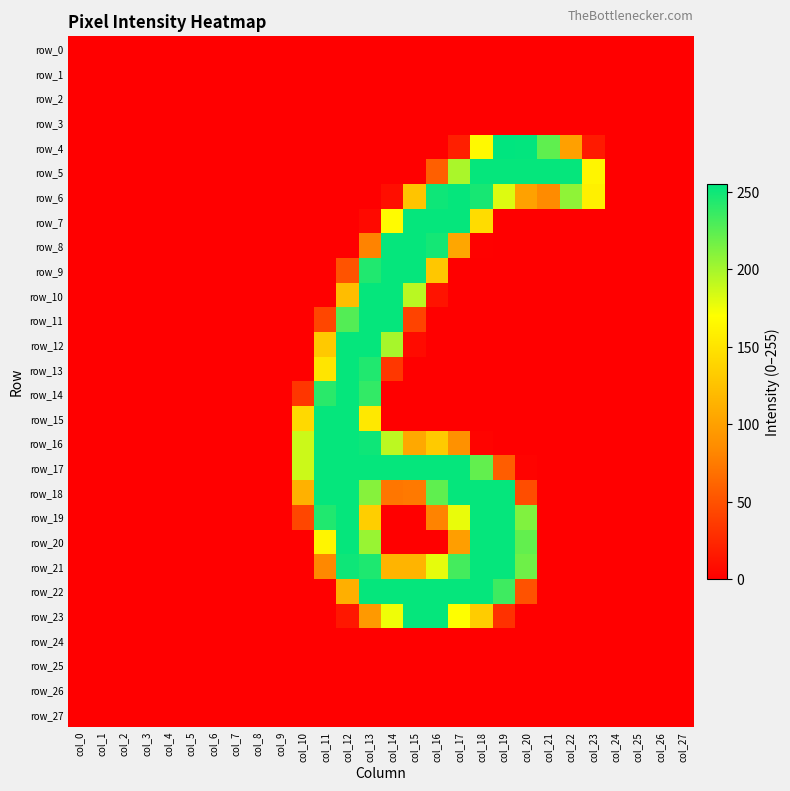

Reading right to left, extract all data points from this chart.

row_0: col_27=0	col_26=0	col_25=0	col_24=0	col_23=0	col_22=0	col_21=0	col_20=0	col_19=0	col_18=0	col_17=0	col_16=0	col_15=0	col_14=0	col_13=0	col_12=0	col_11=0	col_10=0	col_9=0	col_8=0	col_7=0	col_6=0	col_5=0	col_4=0	col_3=0	col_2=0	col_1=0	col_0=0
row_1: col_27=0	col_26=0	col_25=0	col_24=0	col_23=0	col_22=0	col_21=0	col_20=0	col_19=0	col_18=0	col_17=0	col_16=0	col_15=0	col_14=0	col_13=0	col_12=0	col_11=0	col_10=0	col_9=0	col_8=0	col_7=0	col_6=0	col_5=0	col_4=0	col_3=0	col_2=0	col_1=0	col_0=0
row_2: col_27=0	col_26=0	col_25=0	col_24=0	col_23=0	col_22=0	col_21=0	col_20=0	col_19=0	col_18=0	col_17=0	col_16=0	col_15=0	col_14=0	col_13=0	col_12=0	col_11=0	col_10=0	col_9=0	col_8=0	col_7=0	col_6=0	col_5=0	col_4=0	col_3=0	col_2=0	col_1=0	col_0=0
row_3: col_27=0	col_26=0	col_25=0	col_24=0	col_23=0	col_22=0	col_21=0	col_20=0	col_19=0	col_18=0	col_17=0	col_16=0	col_15=0	col_14=0	col_13=0	col_12=0	col_11=0	col_10=0	col_9=0	col_8=0	col_7=0	col_6=0	col_5=0	col_4=0	col_3=0	col_2=0	col_1=0	col_0=0
row_4: col_27=0	col_26=0	col_25=0	col_24=0	col_23=16	col_22=100	col_21=223	col_20=254	col_19=255	col_18=166	col_17=19	col_16=0	col_15=0	col_14=0	col_13=0	col_12=0	col_11=0	col_10=0	col_9=0	col_8=0	col_7=0	col_6=0	col_5=0	col_4=0	col_3=0	col_2=0	col_1=0	col_0=0
row_5: col_27=0	col_26=0	col_25=0	col_24=0	col_23=163	col_22=253	col_21=253	col_20=253	col_19=253	col_18=253	col_17=198	col_16=58	col_15=0	col_14=0	col_13=0	col_12=0	col_11=0	col_10=0	col_9=0	col_8=0	col_7=0	col_6=0	col_5=0	col_4=0	col_3=0	col_2=0	col_1=0	col_0=0
row_6: col_27=0	col_26=0	col_25=0	col_24=0	col_23=159	col_22=207	col_21=85	col_20=101	col_19=181	col_18=247	col_17=253	col_16=250	col_15=127	col_14=9	col_13=0	col_12=0	col_11=0	col_10=0	col_9=0	col_8=0	col_7=0	col_6=0	col_5=0	col_4=0	col_3=0	col_2=0	col_1=0	col_0=0
row_7: col_27=0	col_26=0	col_25=0	col_24=0	col_23=0	col_22=0	col_21=0	col_20=0	col_19=0	col_18=144	col_17=253	col_16=253	col_15=253	col_14=167	col_13=6	col_12=0	col_11=0	col_10=0	col_9=0	col_8=0	col_7=0	col_6=0	col_5=0	col_4=0	col_3=0	col_2=0	col_1=0	col_0=0
row_8: col_27=0	col_26=0	col_25=0	col_24=0	col_23=0	col_22=0	col_21=0	col_20=0	col_19=0	col_18=1	col_17=105	col_16=248	col_15=253	col_14=253	col_13=80	col_12=0	col_11=0	col_10=0	col_9=0	col_8=0	col_7=0	col_6=0	col_5=0	col_4=0	col_3=0	col_2=0	col_1=0	col_0=0
row_9: col_27=0	col_26=0	col_25=0	col_24=0	col_23=0	col_22=0	col_21=0	col_20=0	col_19=0	col_18=0	col_17=0	col_16=129	col_15=253	col_14=253	col_13=244	col_12=51	col_11=0	col_10=0	col_9=0	col_8=0	col_7=0	col_6=0	col_5=0	col_4=0	col_3=0	col_2=0	col_1=0	col_0=0
row_10: col_27=0	col_26=0	col_25=0	col_24=0	col_23=0	col_22=0	col_21=0	col_20=0	col_19=0	col_18=0	col_17=0	col_16=12	col_15=193	col_14=253	col_13=253	col_12=122	col_11=0	col_10=0	col_9=0	col_8=0	col_7=0	col_6=0	col_5=0	col_4=0	col_3=0	col_2=0	col_1=0	col_0=0
row_11: col_27=0	col_26=0	col_25=0	col_24=0	col_23=0	col_22=0	col_21=0	col_20=0	col_19=0	col_18=0	col_17=0	col_16=0	col_15=41	col_14=253	col_13=253	col_12=227	col_11=43	col_10=0	col_9=0	col_8=0	col_7=0	col_6=0	col_5=0	col_4=0	col_3=0	col_2=0	col_1=0	col_0=0
row_12: col_27=0	col_26=0	col_25=0	col_24=0	col_23=0	col_22=0	col_21=0	col_20=0	col_19=0	col_18=0	col_17=0	col_16=0	col_15=7	col_14=199	col_13=253	col_12=253	col_11=130	col_10=0	col_9=0	col_8=0	col_7=0	col_6=0	col_5=0	col_4=0	col_3=0	col_2=0	col_1=0	col_0=0
row_13: col_27=0	col_26=0	col_25=0	col_24=0	col_23=0	col_22=0	col_21=0	col_20=0	col_19=0	col_18=0	col_17=0	col_16=0	col_15=0	col_14=34	col_13=244	col_12=253	col_11=151	col_10=0	col_9=0	col_8=0	col_7=0	col_6=0	col_5=0	col_4=0	col_3=0	col_2=0	col_1=0	col_0=0
row_14: col_27=0	col_26=0	col_25=0	col_24=0	col_23=0	col_22=0	col_21=0	col_20=0	col_19=0	col_18=0	col_17=0	col_16=0	col_15=0	col_14=0	col_13=238	col_12=253	col_11=241	col_10=33	col_9=0	col_8=0	col_7=0	col_6=0	col_5=0	col_4=0	col_3=0	col_2=0	col_1=0	col_0=0
row_15: col_27=0	col_26=0	col_25=0	col_24=0	col_23=0	col_22=0	col_21=0	col_20=0	col_19=0	col_18=0	col_17=0	col_16=0	col_15=0	col_14=0	col_13=153	col_12=253	col_11=253	col_10=142	col_9=0	col_8=0	col_7=0	col_6=0	col_5=0	col_4=0	col_3=0	col_2=0	col_1=0	col_0=0
row_16: col_27=0	col_26=0	col_25=0	col_24=0	col_23=0	col_22=0	col_21=0	col_20=0	col_19=0	col_18=2	col_17=89	col_16=131	col_15=106	col_14=192	col_13=250	col_12=253	col_11=253	col_10=187	col_9=0	col_8=0	col_7=0	col_6=0	col_5=0	col_4=0	col_3=0	col_2=0	col_1=0	col_0=0
row_17: col_27=0	col_26=0	col_25=0	col_24=0	col_23=0	col_22=0	col_21=0	col_20=2	col_19=57	col_18=222	col_17=253	col_16=253	col_15=253	col_14=253	col_13=253	col_12=253	col_11=253	col_10=187	col_9=0	col_8=0	col_7=0	col_6=0	col_5=0	col_4=0	col_3=0	col_2=0	col_1=0	col_0=0
row_18: col_27=0	col_26=0	col_25=0	col_24=0	col_23=0	col_22=0	col_21=0	col_20=47	col_19=253	col_18=253	col_17=253	col_16=223	col_15=74	col_14=72	col_13=210	col_12=253	col_11=253	col_10=113	col_9=0	col_8=0	col_7=0	col_6=0	col_5=0	col_4=0	col_3=0	col_2=0	col_1=0	col_0=0
row_19: col_27=0	col_26=0	col_25=0	col_24=0	col_23=0	col_22=0	col_21=0	col_20=212	col_19=253	col_18=253	col_17=177	col_16=80	col_15=0	col_14=0	col_13=134	col_12=253	col_11=244	col_10=43	col_9=0	col_8=0	col_7=0	col_6=0	col_5=0	col_4=0	col_3=0	col_2=0	col_1=0	col_0=0
row_20: col_27=0	col_26=0	col_25=0	col_24=0	col_23=0	col_22=0	col_21=0	col_20=222	col_19=253	col_18=253	col_17=99	col_16=0	col_15=0	col_14=0	col_13=204	col_12=253	col_11=163	col_10=0	col_9=0	col_8=0	col_7=0	col_6=0	col_5=0	col_4=0	col_3=0	col_2=0	col_1=0	col_0=0
row_21: col_27=0	col_26=0	col_25=0	col_24=0	col_23=0	col_22=0	col_21=0	col_20=218	col_19=253	col_18=253	col_17=232	col_16=178	col_15=115	col_14=115	col_13=245	col_12=250	col_11=83	col_10=0	col_9=0	col_8=0	col_7=0	col_6=0	col_5=0	col_4=0	col_3=0	col_2=0	col_1=0	col_0=0
row_22: col_27=0	col_26=0	col_25=0	col_24=0	col_23=0	col_22=0	col_21=0	col_20=50	col_19=234	col_18=253	col_17=253	col_16=253	col_15=253	col_14=253	col_13=253	col_12=111	col_11=0	col_10=0	col_9=0	col_8=0	col_7=0	col_6=0	col_5=0	col_4=0	col_3=0	col_2=0	col_1=0	col_0=0
row_23: col_27=0	col_26=0	col_25=0	col_24=0	col_23=0	col_22=0	col_21=0	col_20=0	col_19=30	col_18=132	col_17=170	col_16=253	col_15=253	col_14=175	col_13=95	col_12=14	col_11=0	col_10=0	col_9=0	col_8=0	col_7=0	col_6=0	col_5=0	col_4=0	col_3=0	col_2=0	col_1=0	col_0=0
row_24: col_27=0	col_26=0	col_25=0	col_24=0	col_23=0	col_22=0	col_21=0	col_20=0	col_19=0	col_18=0	col_17=0	col_16=0	col_15=0	col_14=0	col_13=0	col_12=0	col_11=0	col_10=0	col_9=0	col_8=0	col_7=0	col_6=0	col_5=0	col_4=0	col_3=0	col_2=0	col_1=0	col_0=0
row_25: col_27=0	col_26=0	col_25=0	col_24=0	col_23=0	col_22=0	col_21=0	col_20=0	col_19=0	col_18=0	col_17=0	col_16=0	col_15=0	col_14=0	col_13=0	col_12=0	col_11=0	col_10=0	col_9=0	col_8=0	col_7=0	col_6=0	col_5=0	col_4=0	col_3=0	col_2=0	col_1=0	col_0=0
row_26: col_27=0	col_26=0	col_25=0	col_24=0	col_23=0	col_22=0	col_21=0	col_20=0	col_19=0	col_18=0	col_17=0	col_16=0	col_15=0	col_14=0	col_13=0	col_12=0	col_11=0	col_10=0	col_9=0	col_8=0	col_7=0	col_6=0	col_5=0	col_4=0	col_3=0	col_2=0	col_1=0	col_0=0
row_27: col_27=0	col_26=0	col_25=0	col_24=0	col_23=0	col_22=0	col_21=0	col_20=0	col_19=0	col_18=0	col_17=0	col_16=0	col_15=0	col_14=0	col_13=0	col_12=0	col_11=0	col_10=0	col_9=0	col_8=0	col_7=0	col_6=0	col_5=0	col_4=0	col_3=0	col_2=0	col_1=0	col_0=0